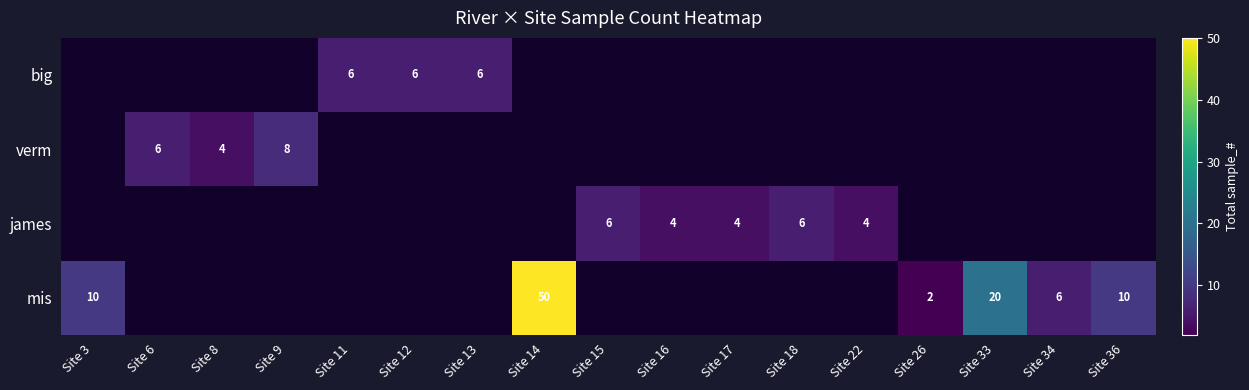

What is the sum of the james values at Site 22 and Site 17?

8